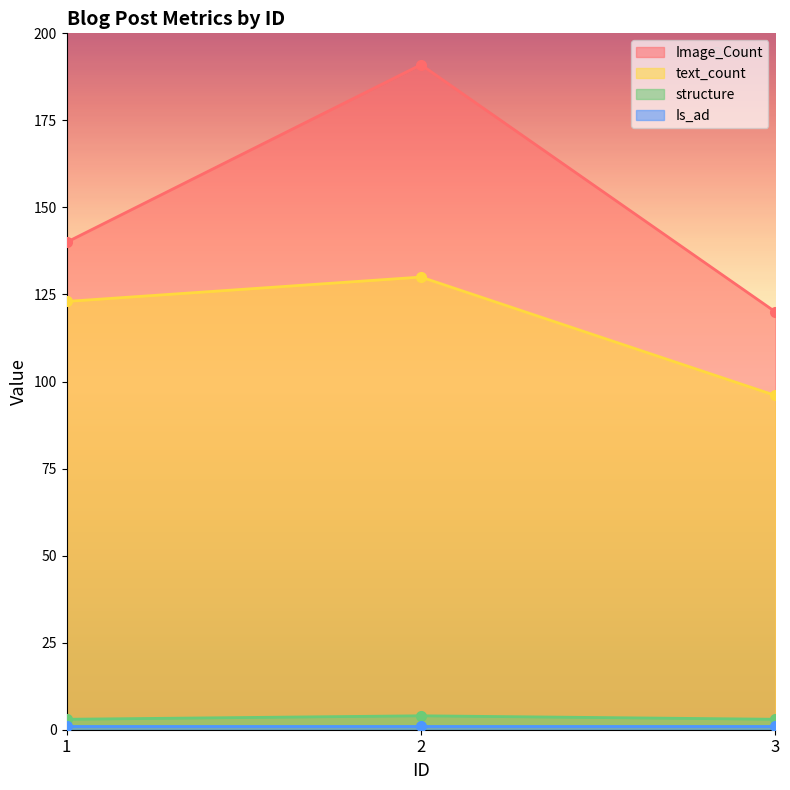

List the labels in order of Image_Count value, largest first.

2, 1, 3